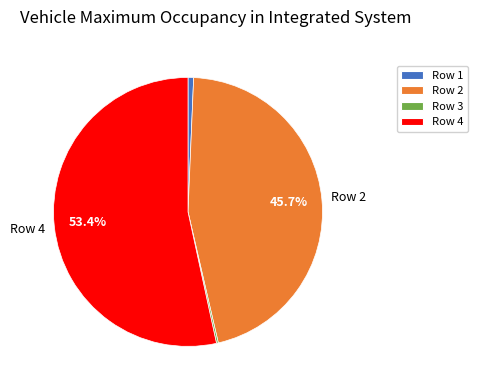

Which has a higher value, Row 4 or Row 2?

Row 4